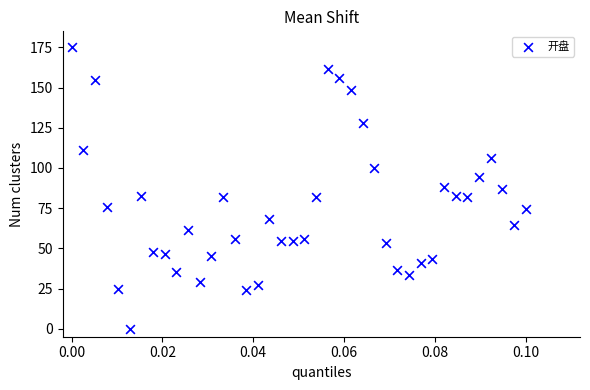

What is the range of Y values (max minus min)?

175.0